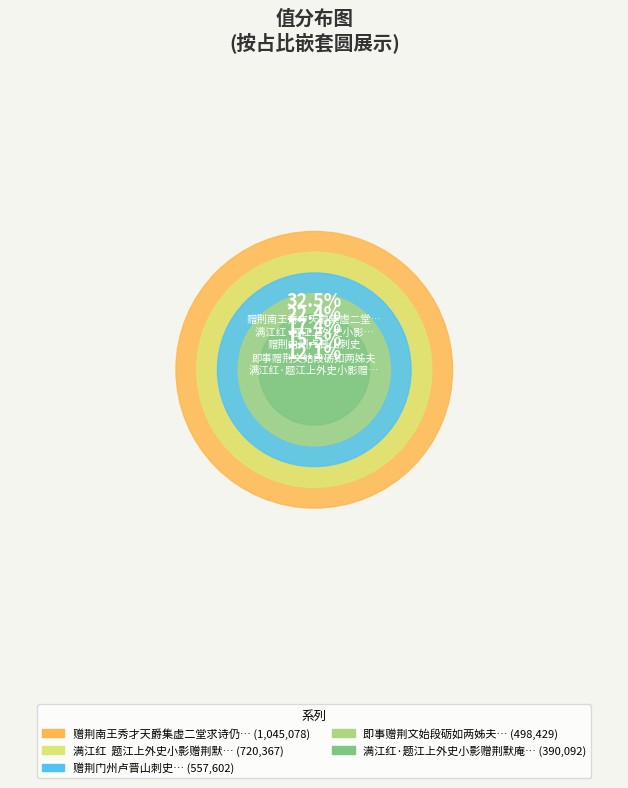

Approximately how many times larger is the value at 满江红  题江上外史小影赠荆默庵，时默庵为江阴学博 compared to 赠荆南王秀才天爵集虚二堂求诗仍往武陵?

0.7